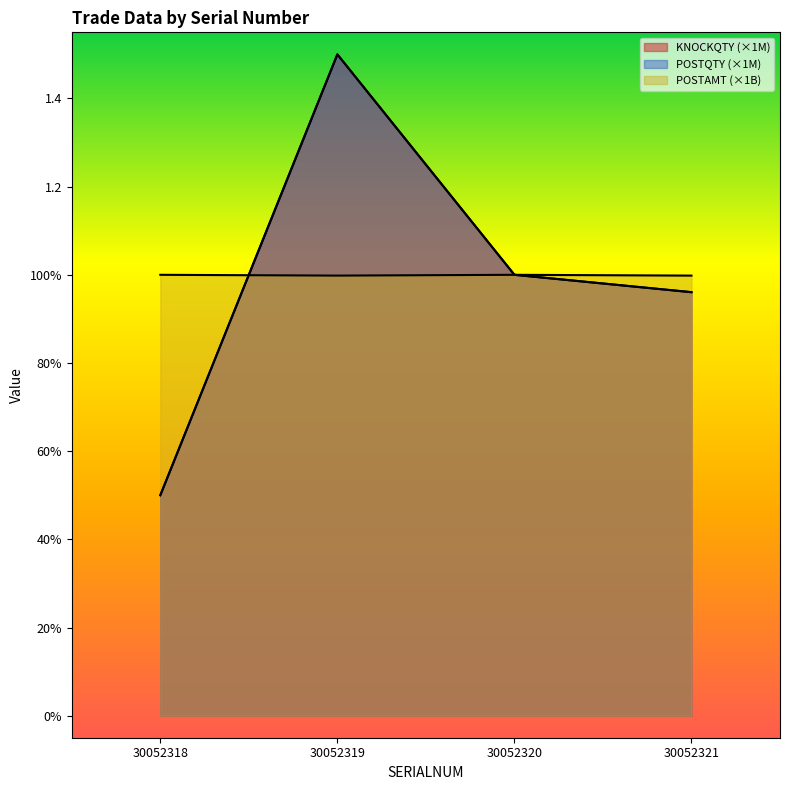

Which series has the largest total across all categories?

POSTAMT